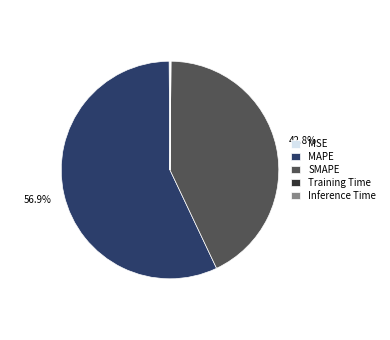

Does SMAPE represent more than half of the total?

No